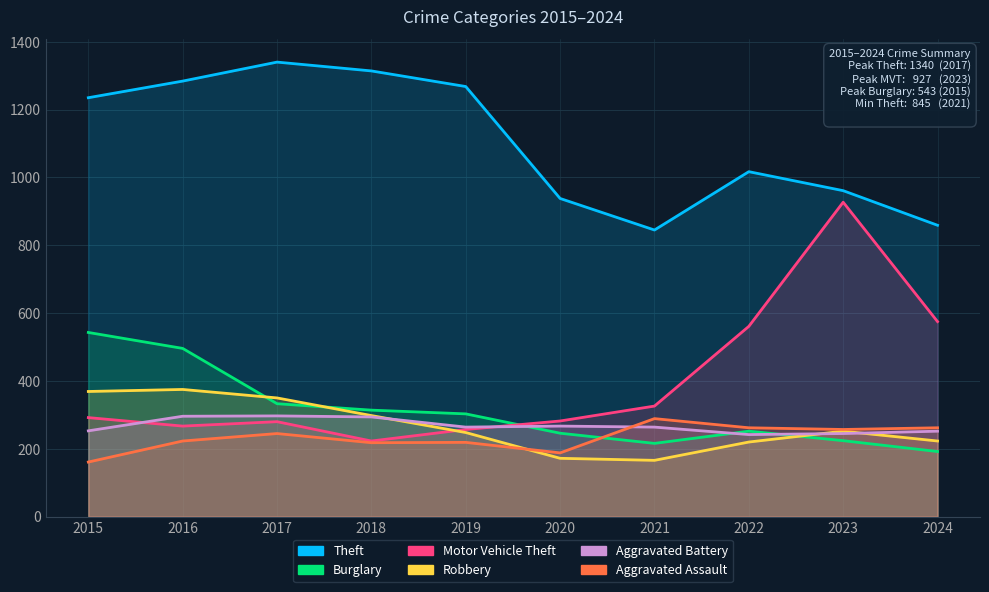

At which category does Robbery reach its first local peak?

2016